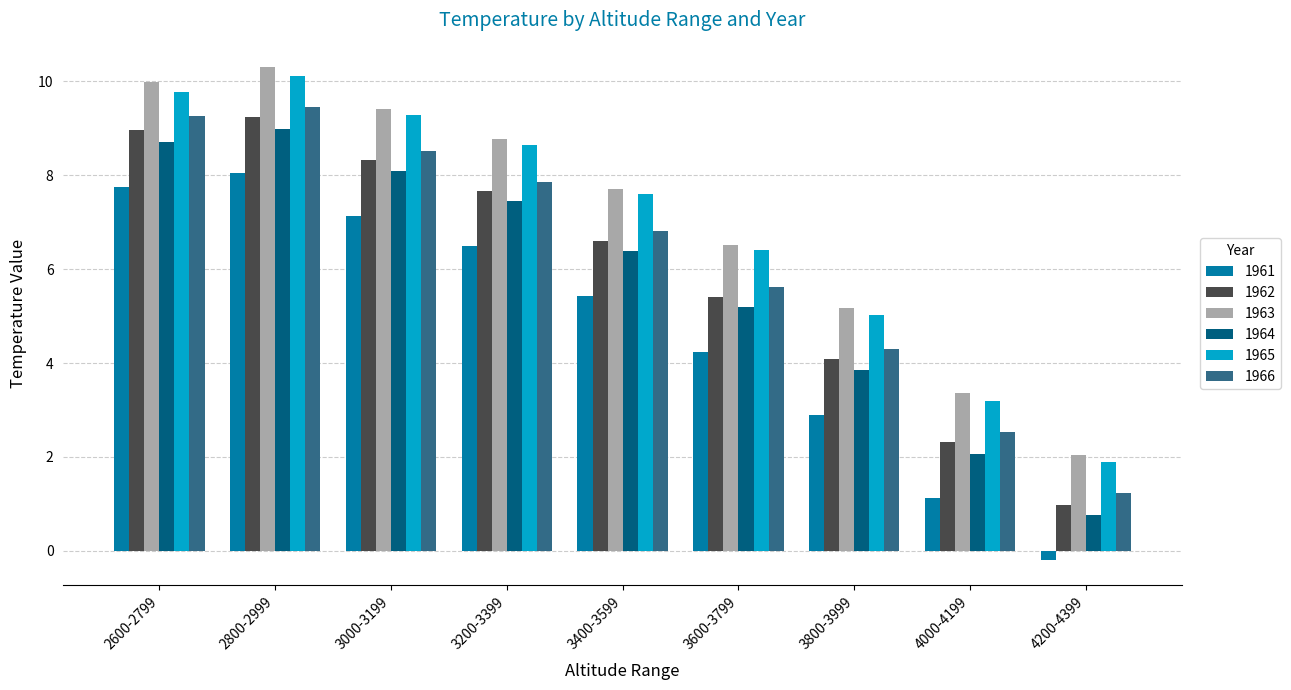

The 1965 series shows 10.1 at 2800-2999. True or false?

True